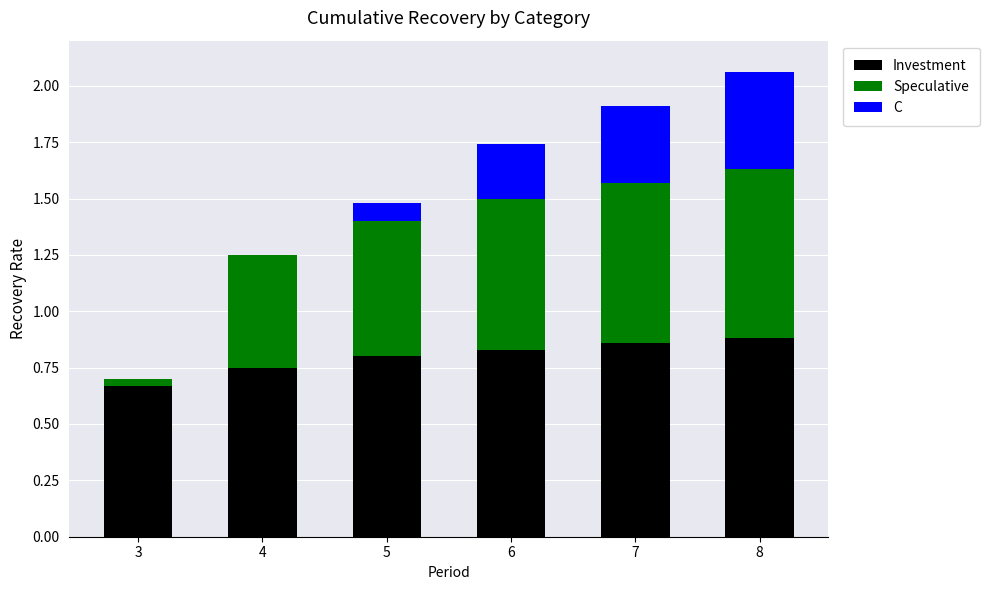

Are the bars grouped side by side (vs. stacked)?

No